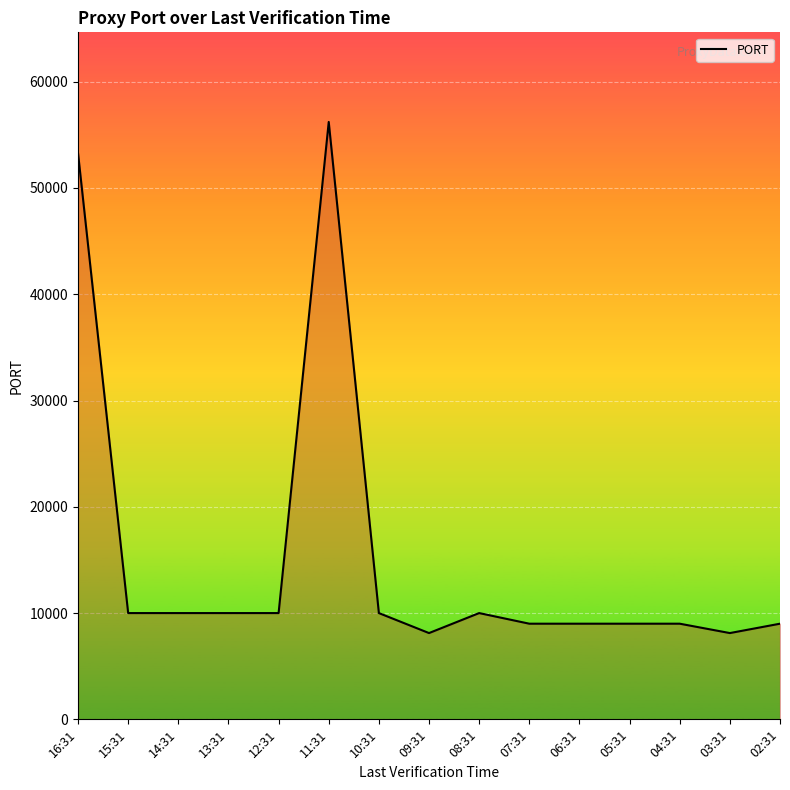

The value at 04:31 is 3820. True or false?

False